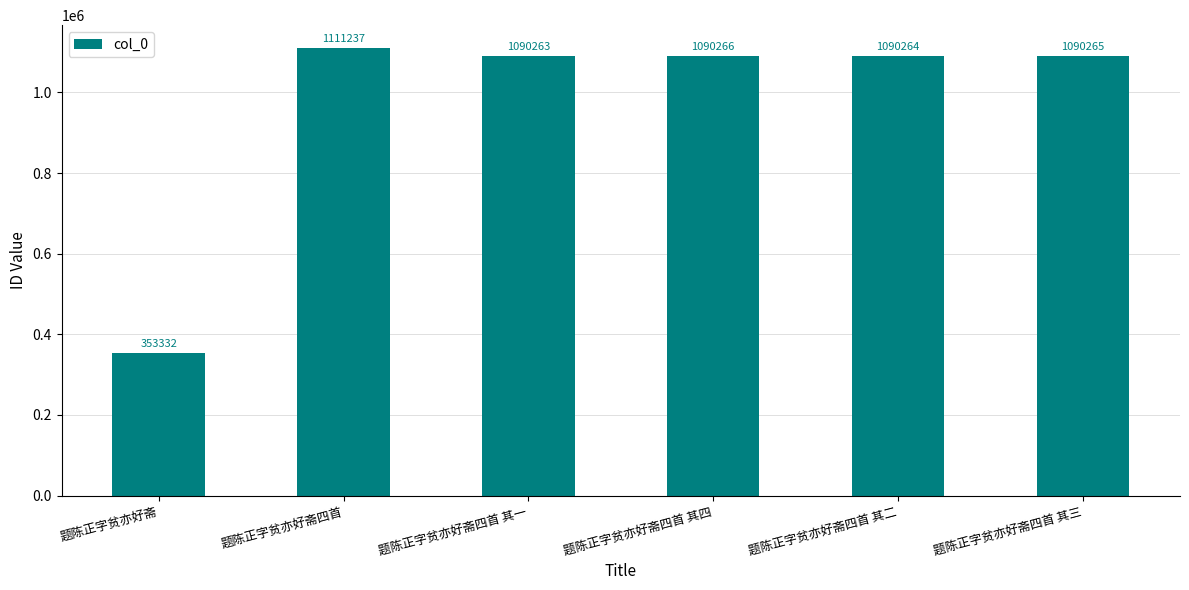

The chart shows a value of 1090264 at 题陈正字贫亦好斋四首 其二. True or false?

True